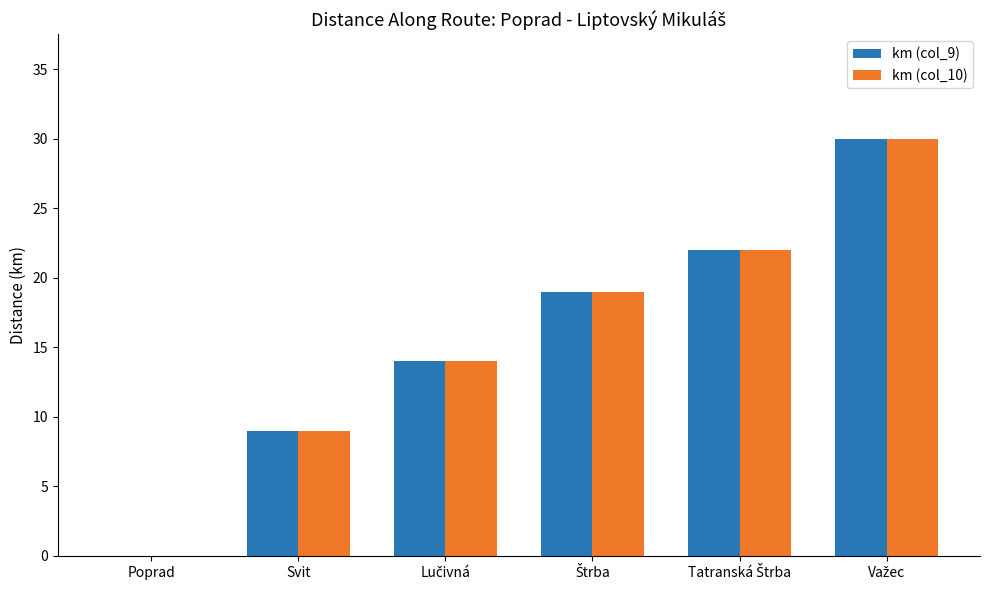

How many series are shown in this chart?

2